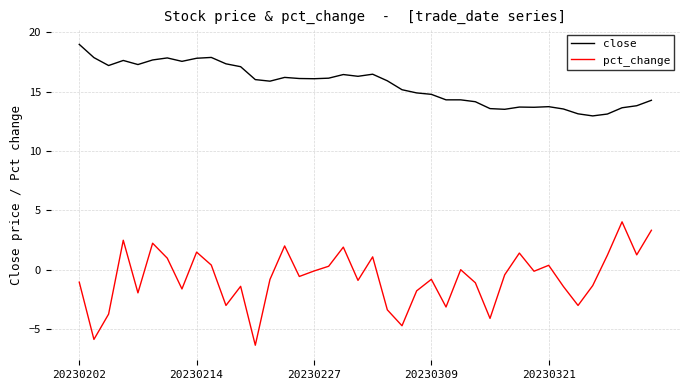

True or false: close and pct_change cross at least once.

False